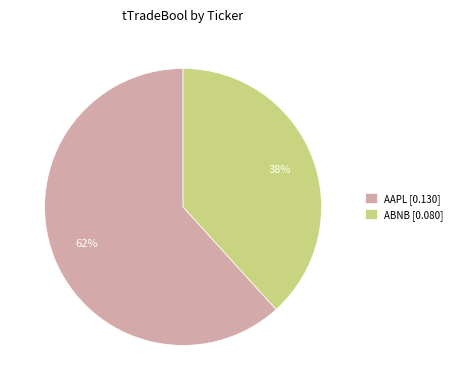

Which category accounts for the majority?

AAPL [0.130]